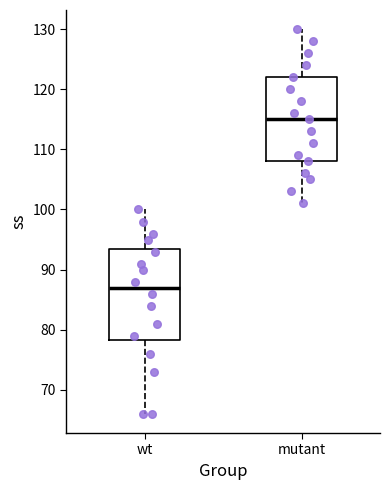

Which box is the tallest, from its lower edge to its upper edge?

wt